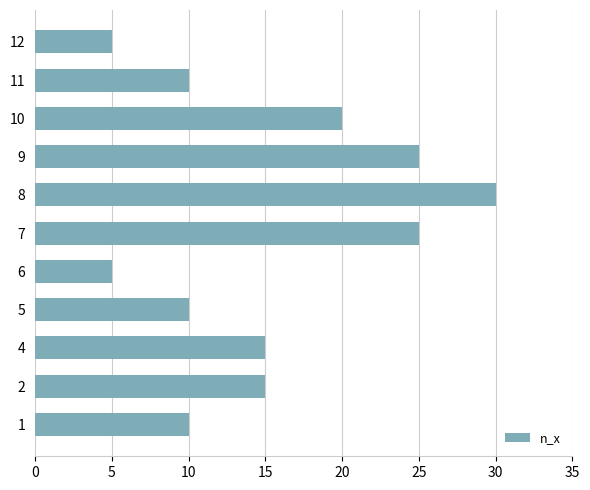

Read the value at 6.

5